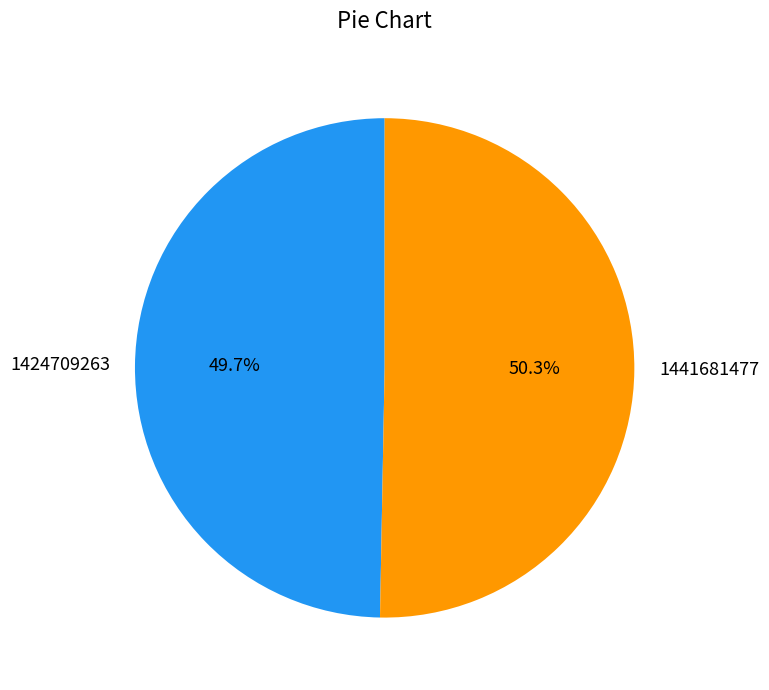

Between 1424709263 and 1441681477, which is larger?

1441681477